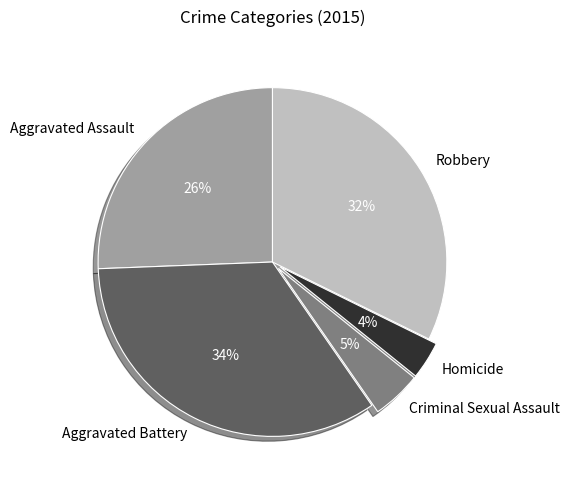

Which has a higher value, Criminal Sexual Assault or Aggravated Battery?

Aggravated Battery